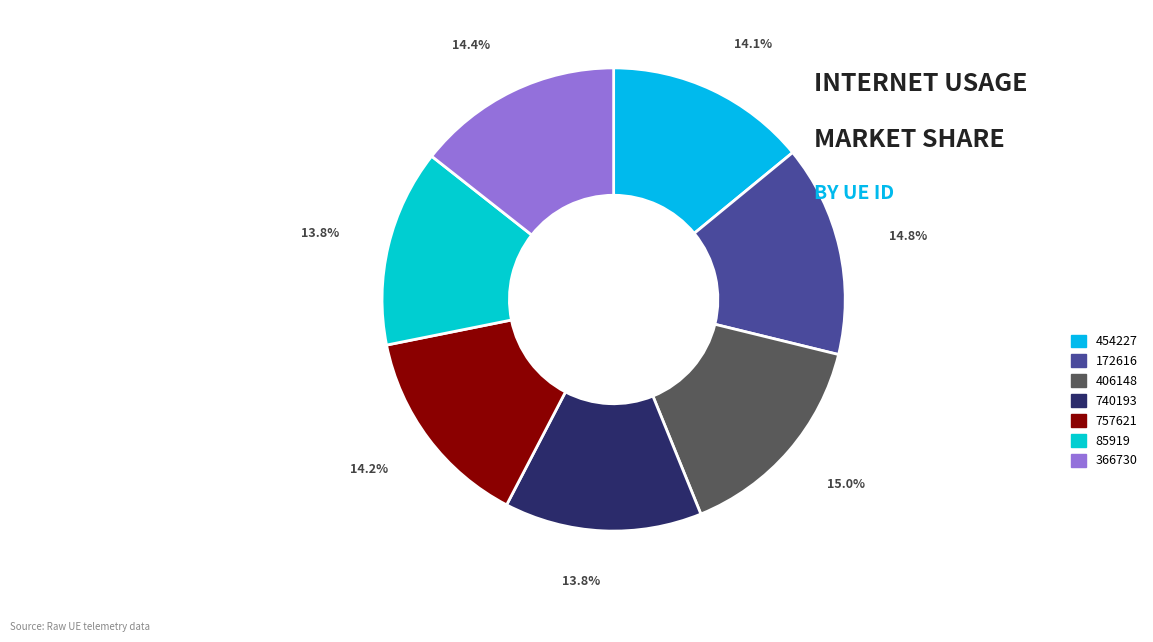

Combined, do 85919 and 740193 account for over 50%?

No